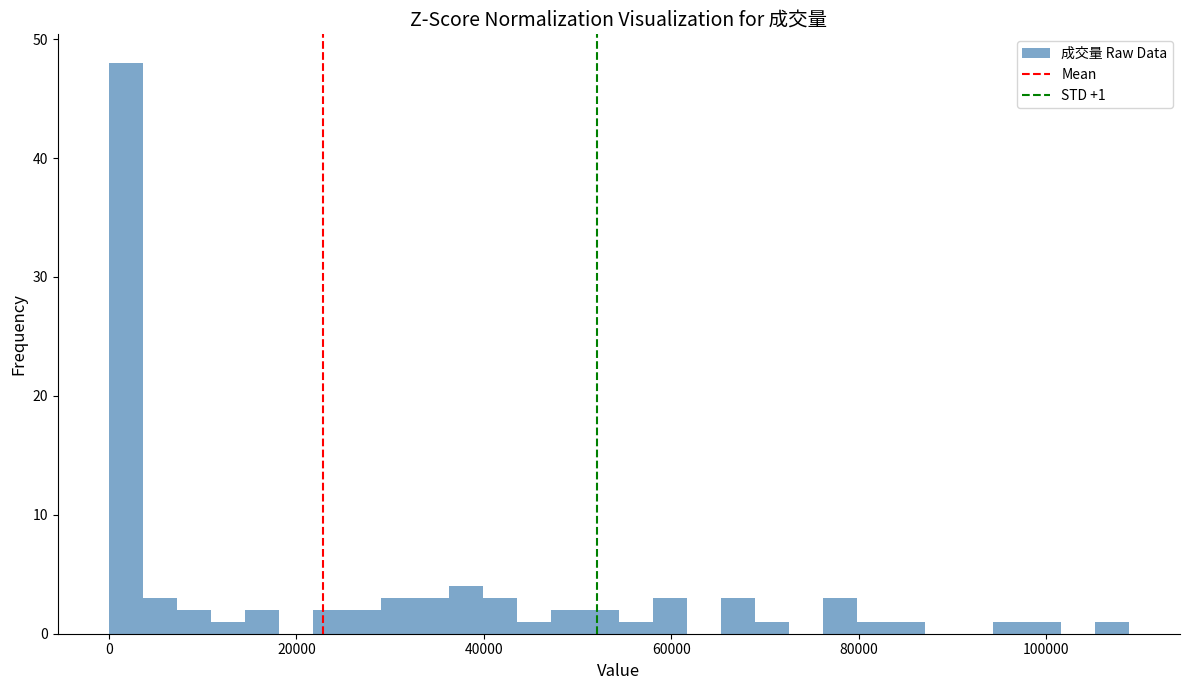

Around what value on the x-axis is the tallest bar? Give the approximate position of its centre, as read against the axis.

2000